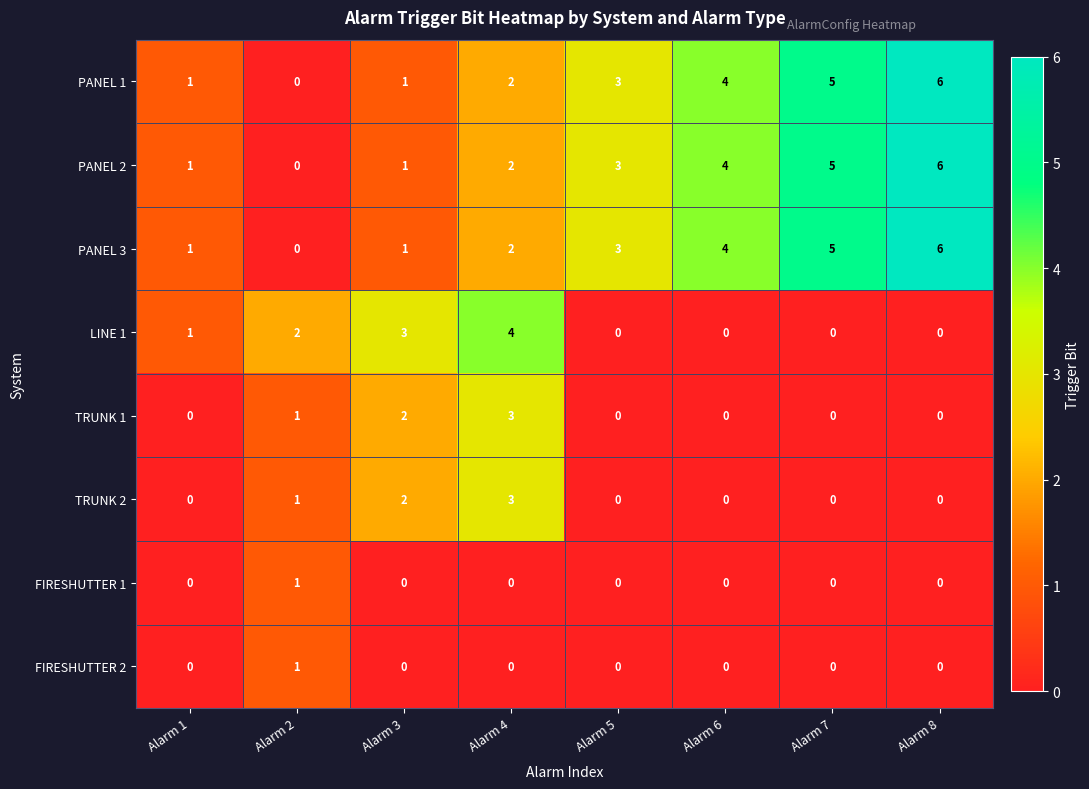

What is the difference between the PANEL 3 values at Alarm 8 and Alarm 1?

5